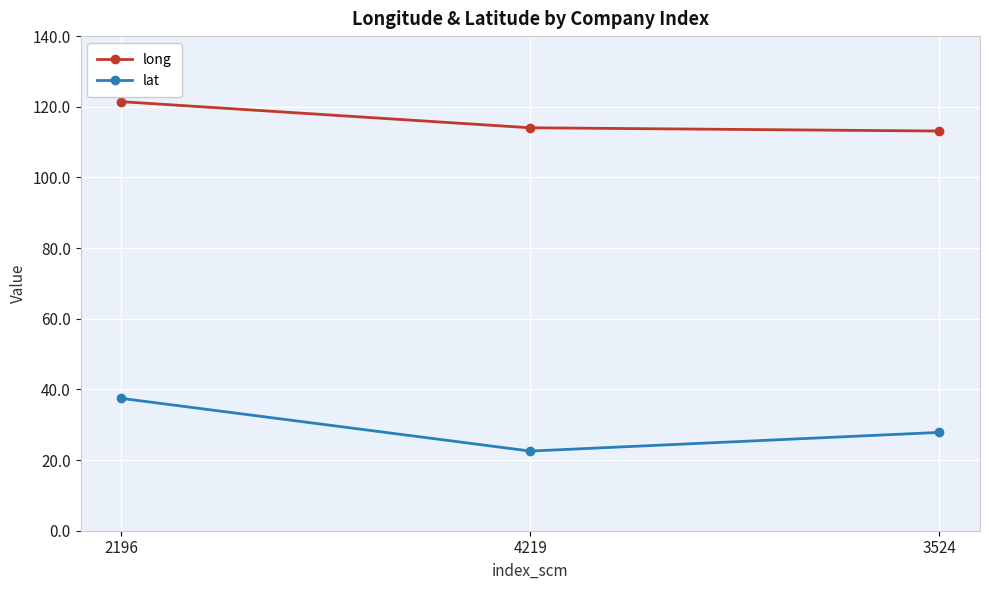

Is it true that long equals 200.4 at 4219?

False